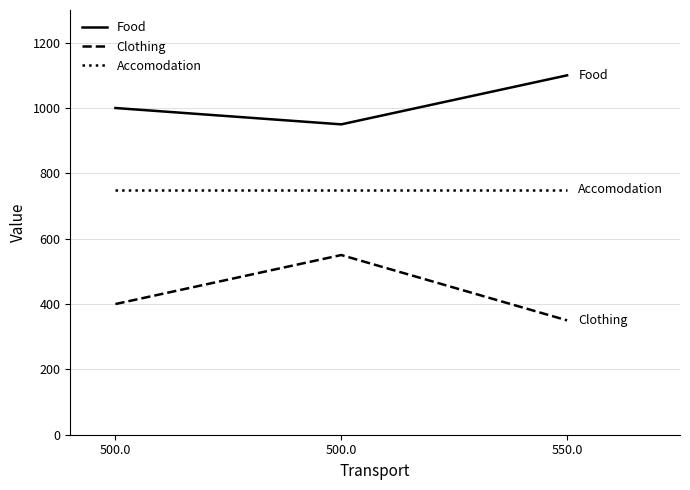

Is it true that Accomodation equals 750 at 500.0?

True